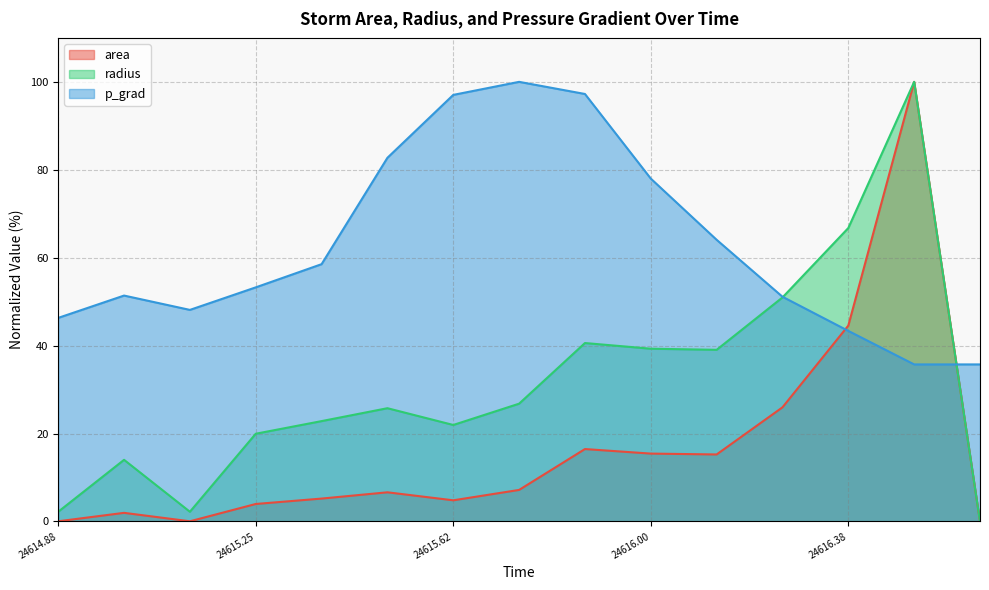

What is the label of the 11th point from the left?

24616.125